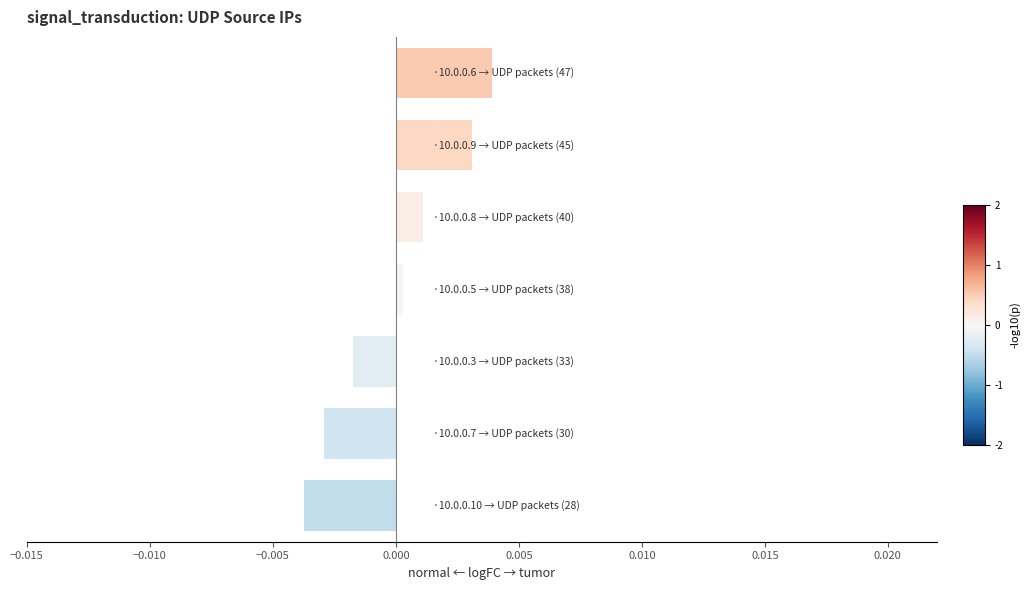

How many positive values are there?

4